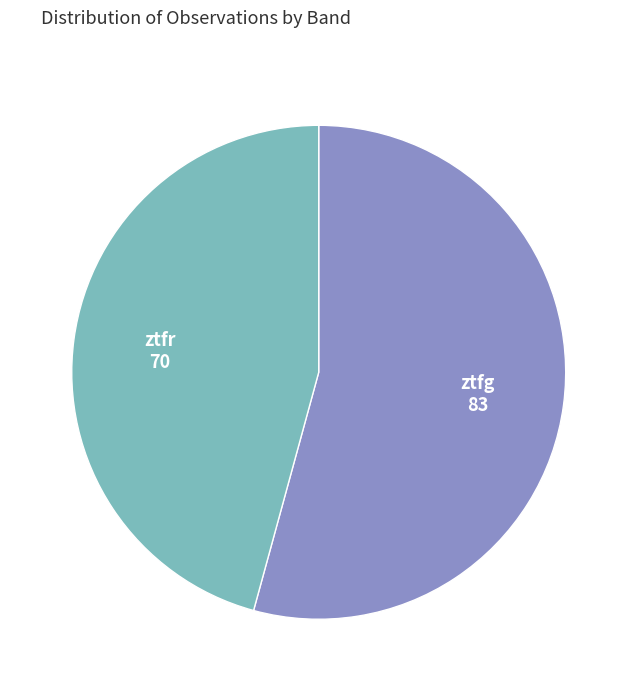

What is the ratio of the value at ztfg to the value at ztfr?

1.2